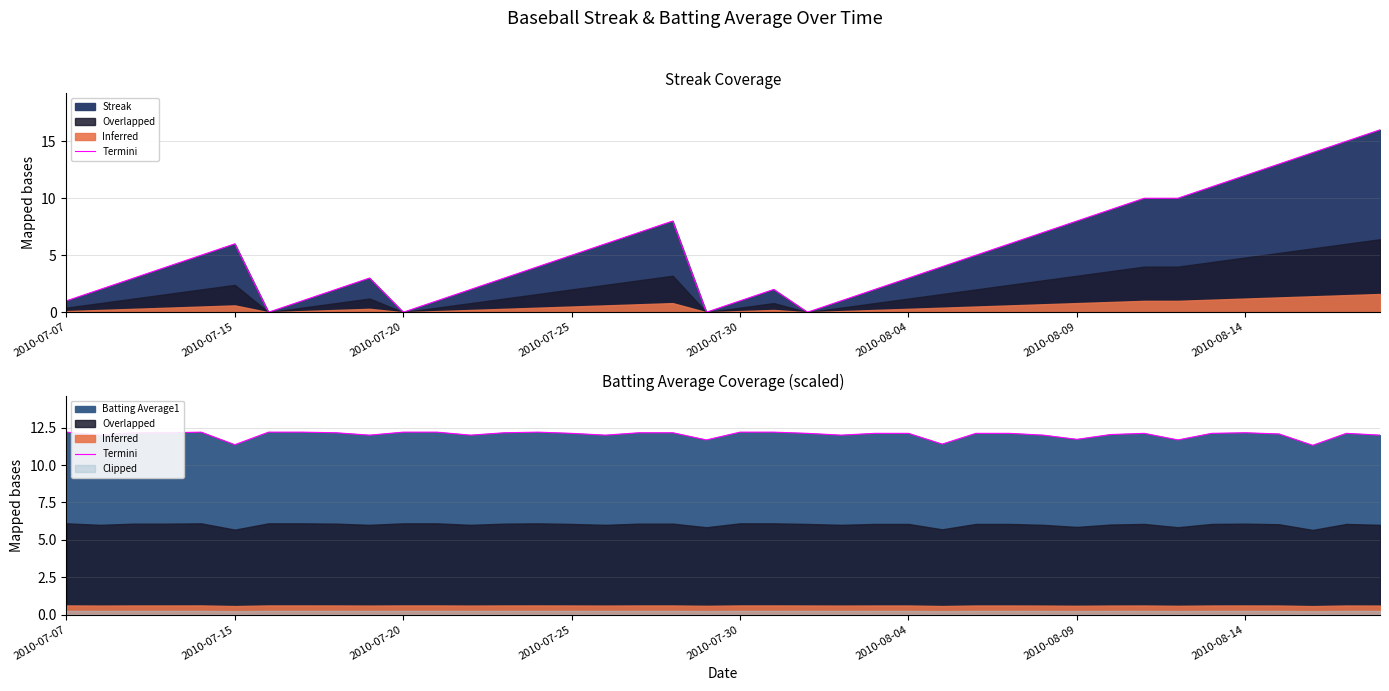

Reading right to left, what are all the values shown in this chart?

12.0	12.1	11.3	12.1	12.2	12.1	11.7	12.1	12.0	11.7	12.0	12.1	12.1	11.4	12.1	12.1	12.0	12.1	12.2	12.2	11.7	12.2	12.2	12.0	12.1	12.2	12.2	12.0	12.2	12.2	12.0	12.2	12.2	12.2	11.4	12.2	12.2	12.2	12.0	12.2